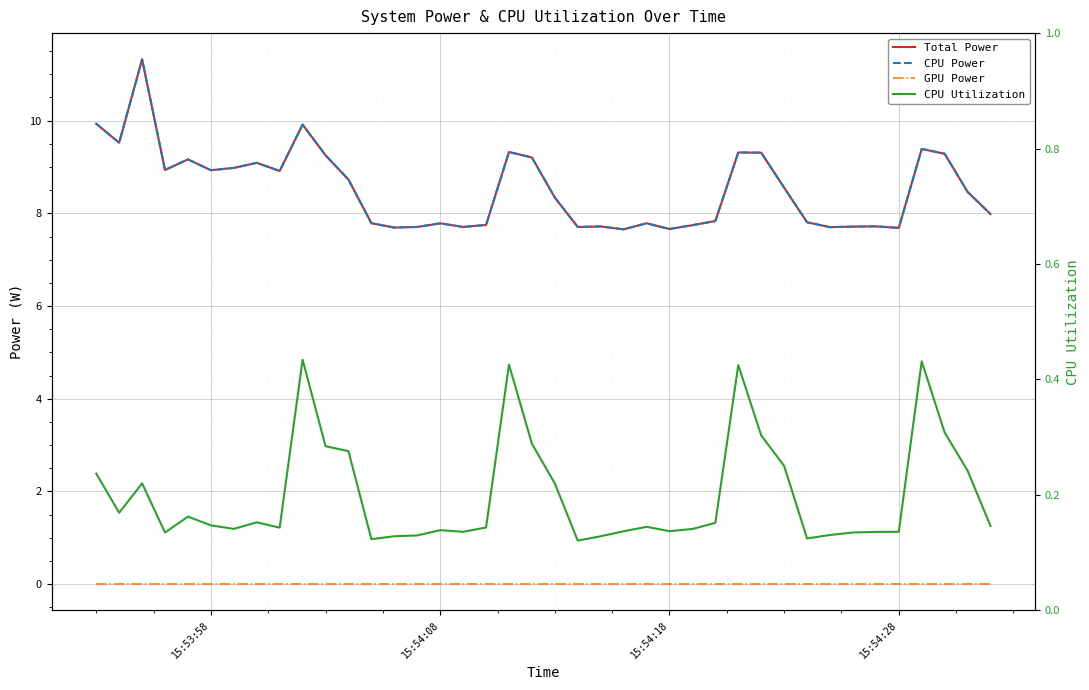

True or false: CPU Utilization and CPU Power intersect in this chart.

False